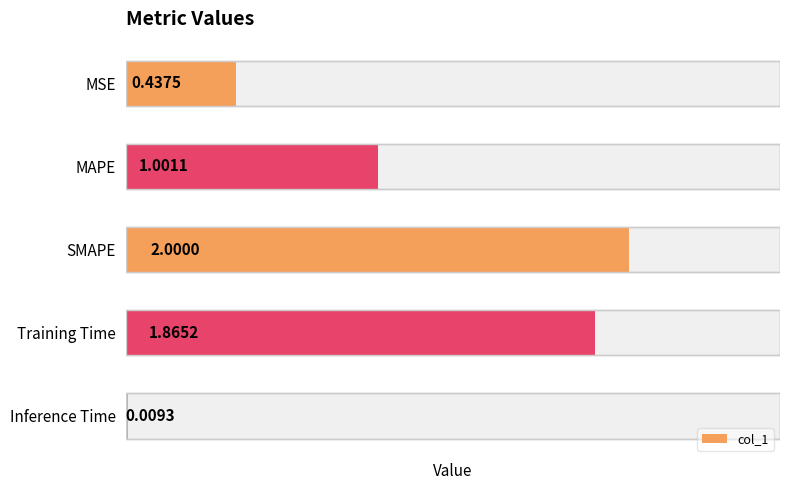

True or false: the data shows 2.8 at 2.

False